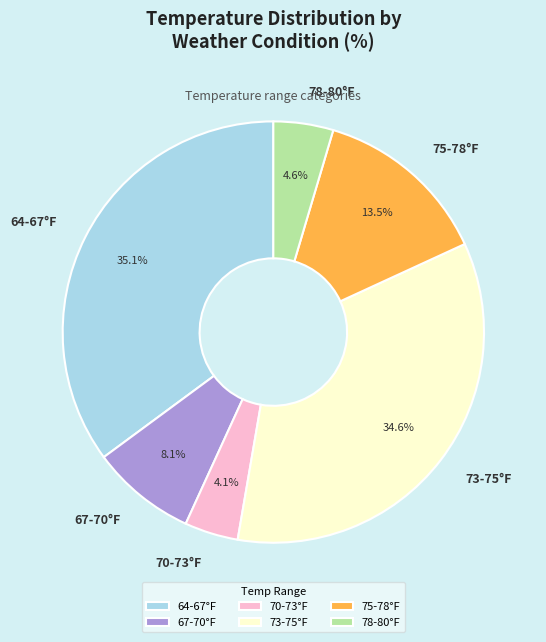

How many segments does this pie chart have?

6